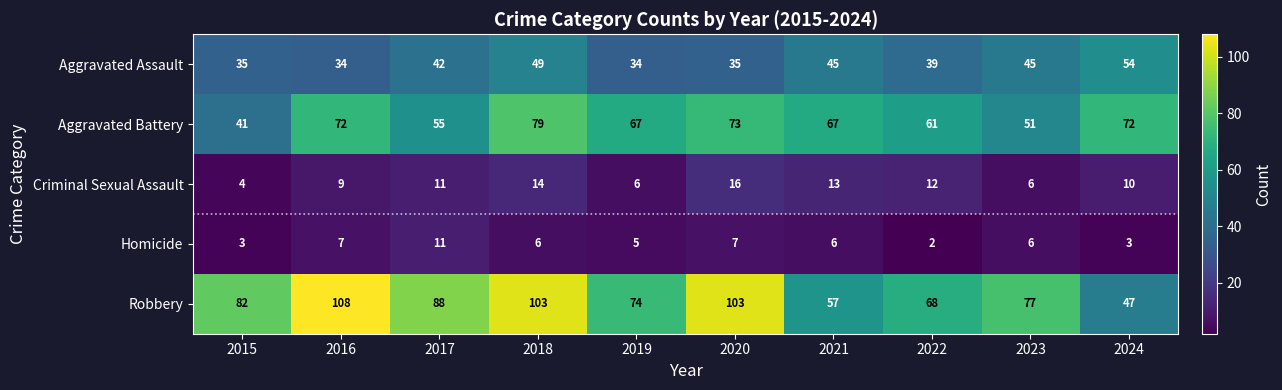

At how many categories does at least one series exceed 79?

5